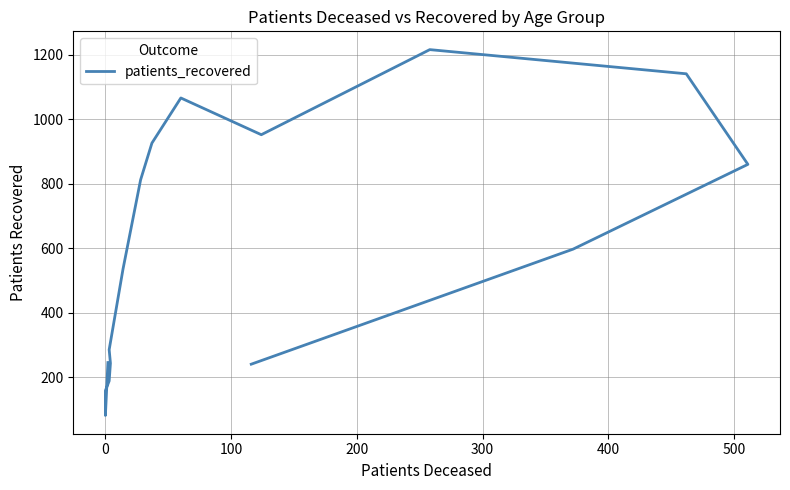

Does the chart display data point markers on the line(s)?

No